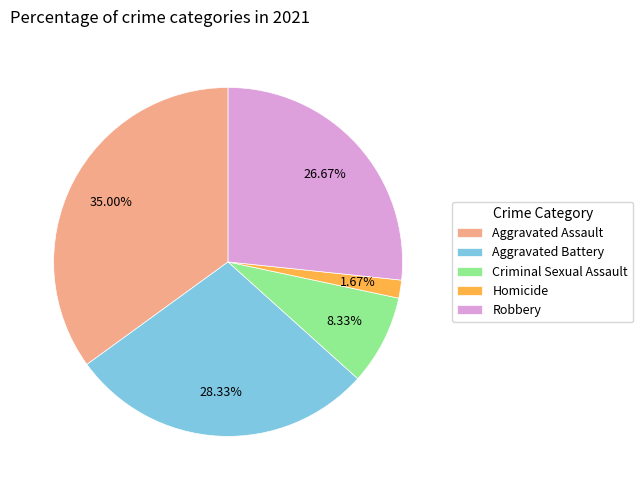

To the nearest percent, what is the difference between the largest and smallest slice percentages?

33%